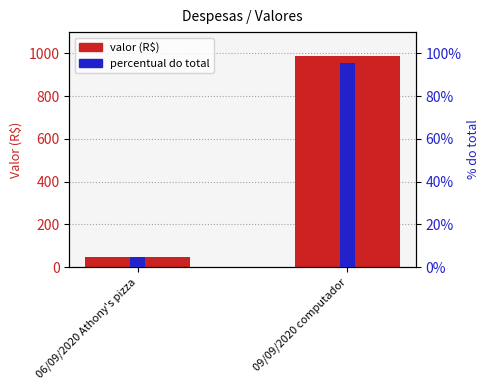

Which has a higher value, 06/09/2020 Athony's pizza or 09/09/2020 computador?

09/09/2020 computador